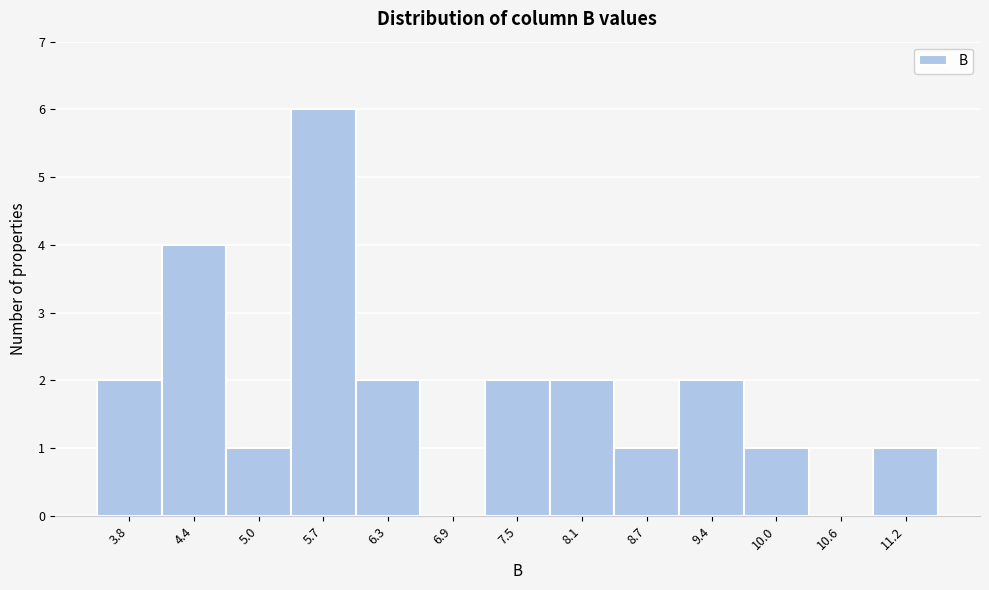

How tall is the bar that spans 9.0 to 9.7 on the x-axis? Neither the bar edges nor the heights are printed on the chart, so give them approximately, as read against the axes.

2